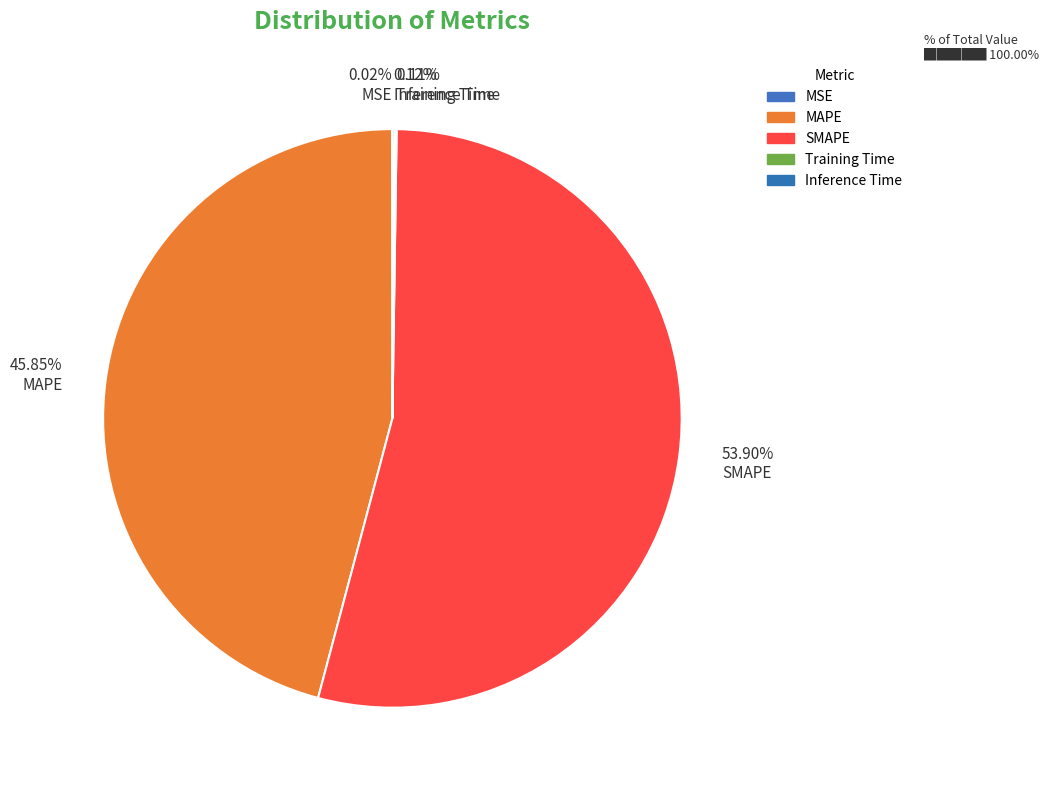

Which slice represents more than half of the pie?

53.90% SMAPE